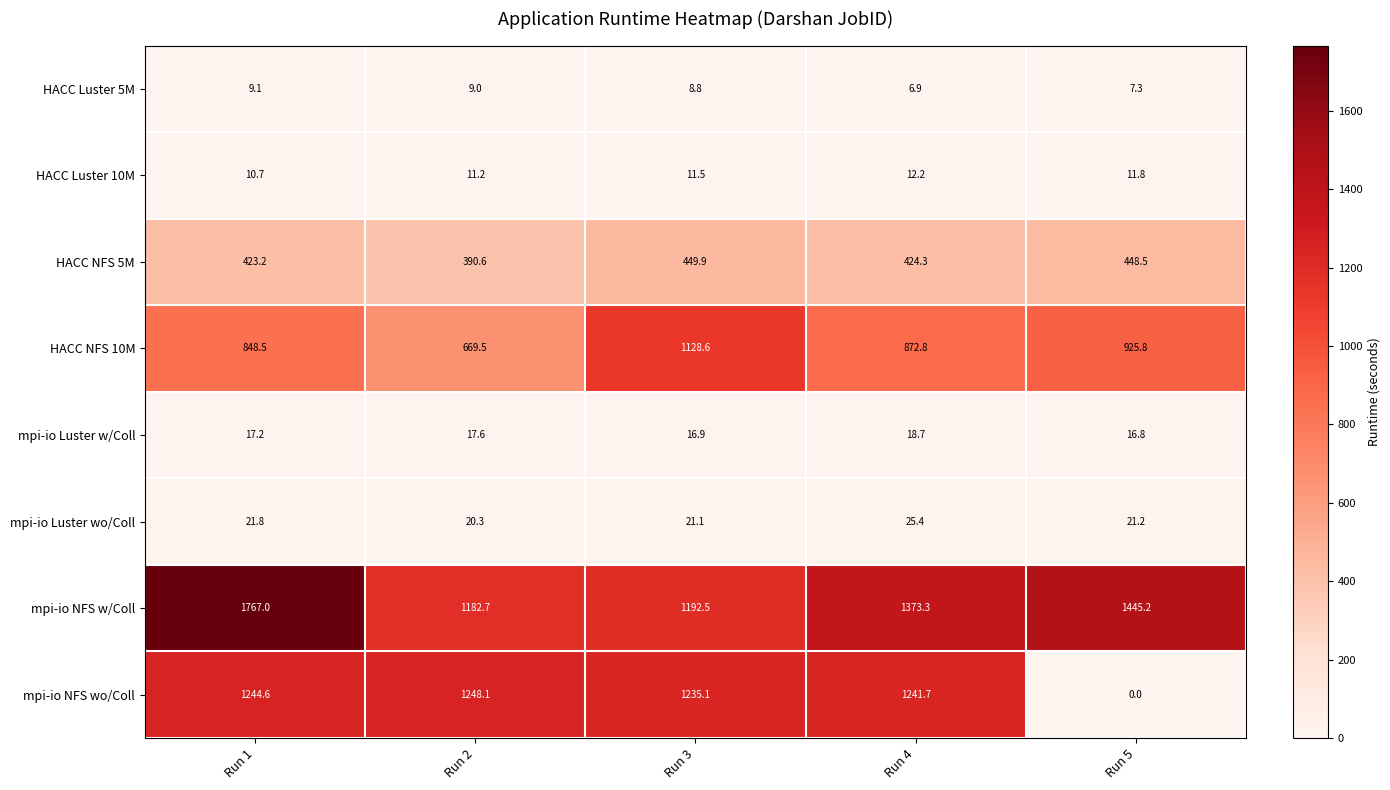

What is the greatest value displayed?

1767.0